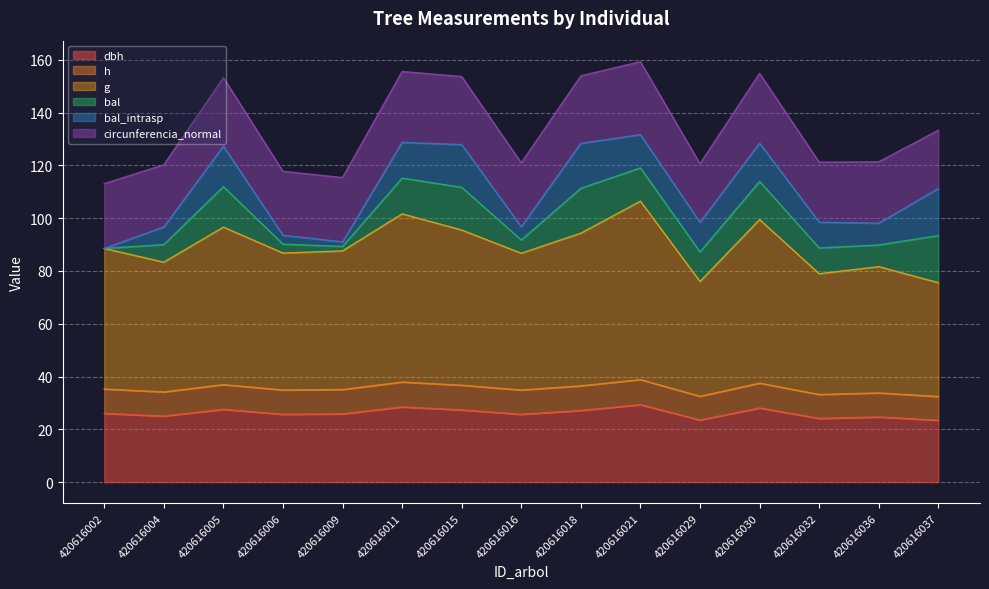

In g, how many points are higher than both neighbors (excluding endpoints)?

5